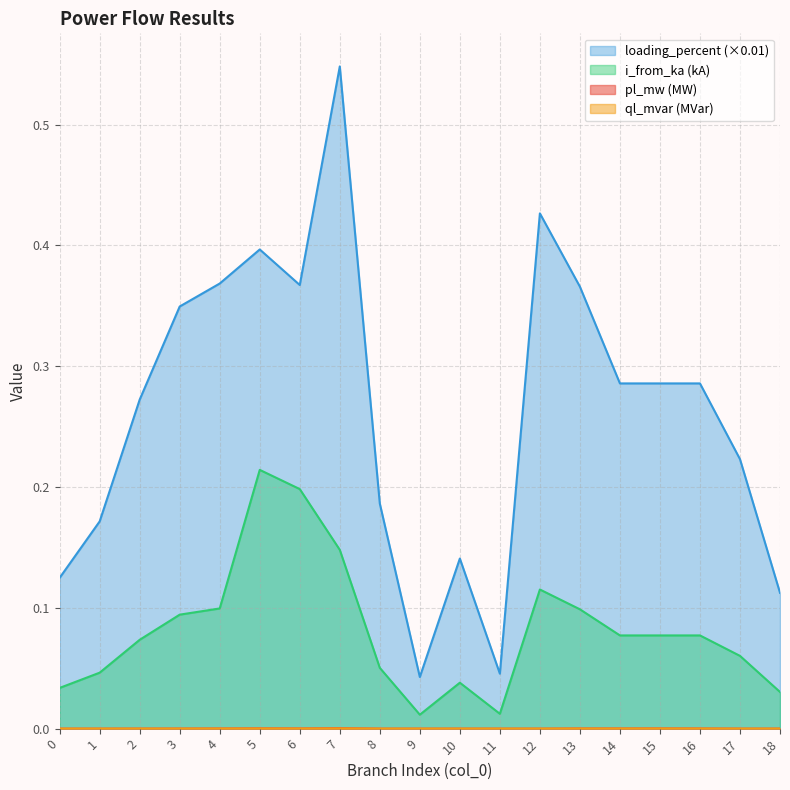

True or false: ql_mvar and i_from_ka intersect in this chart.

False